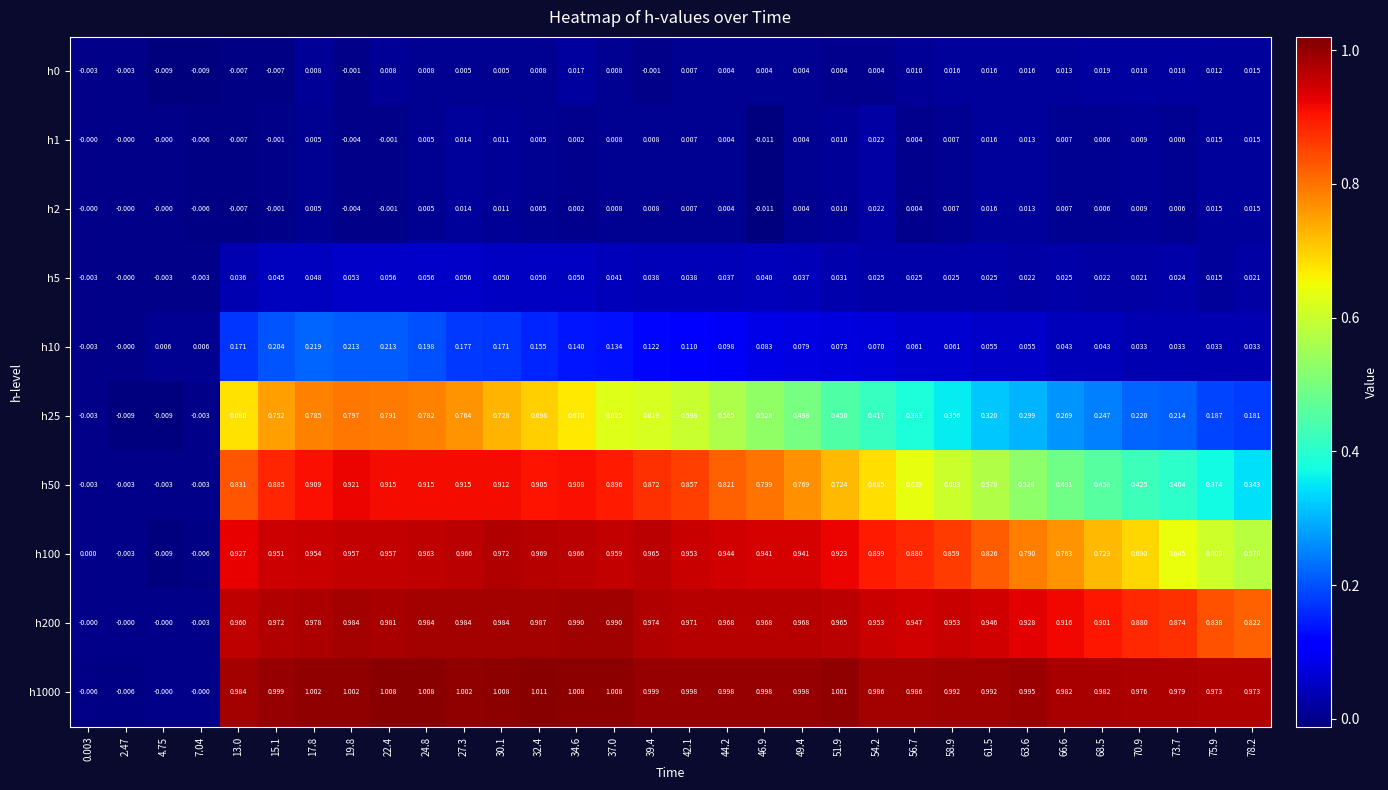

Is the value of h100 at 4.75 greater than the value of h1 at 56.7?

No